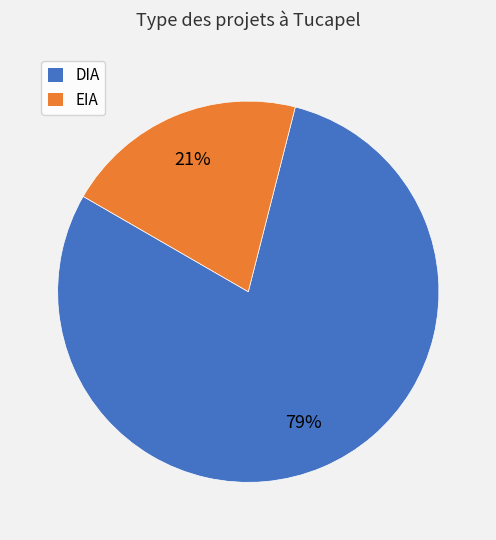

Rank the categories by value from lowest to highest.

EIA, DIA